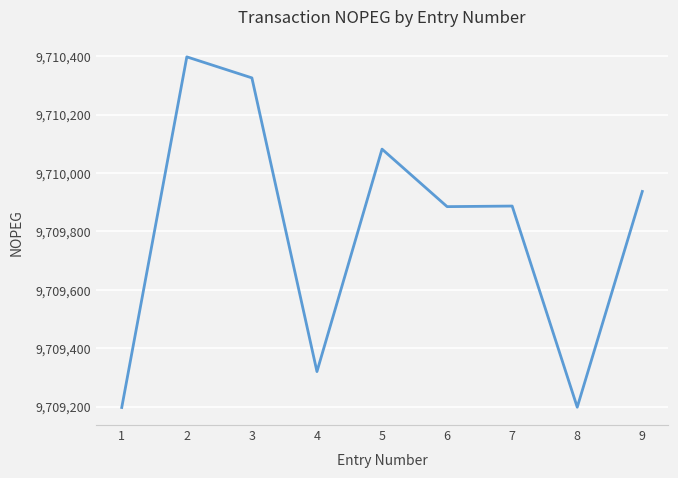

Approximately how many times larger is the value at 5 compared to 2?

1.0